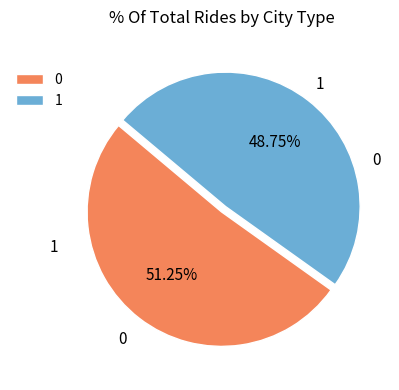

To the nearest percent, what is the difference between the largest and smallest slice percentages?

2%